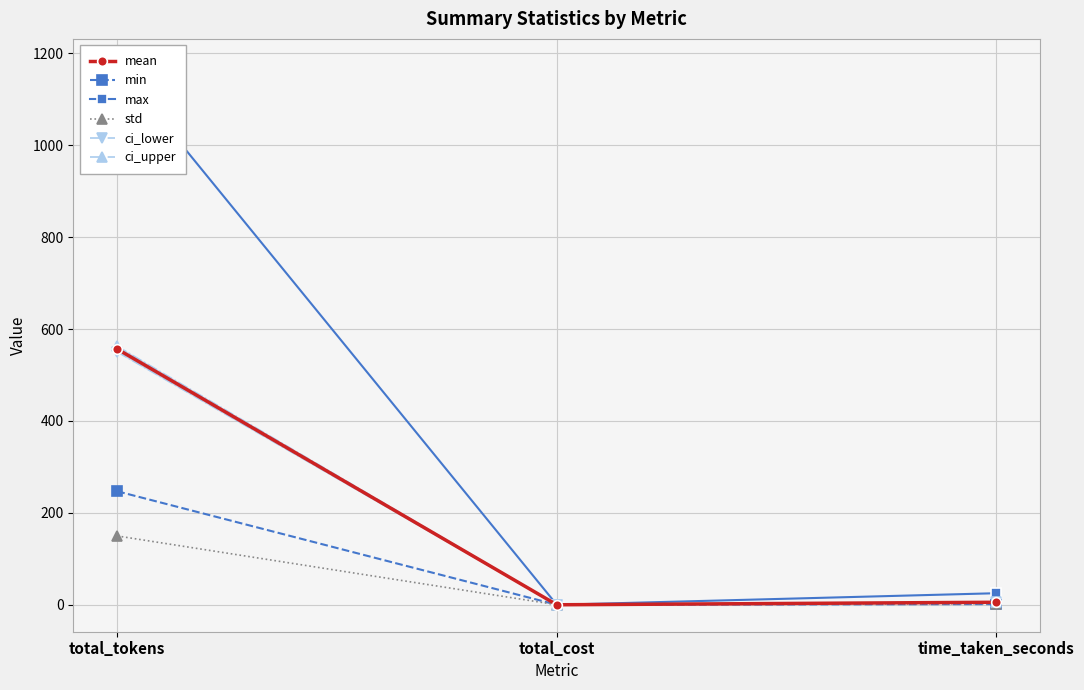

What are all the series names shown in the legend?

mean, min, max, std, ci_lower, ci_upper